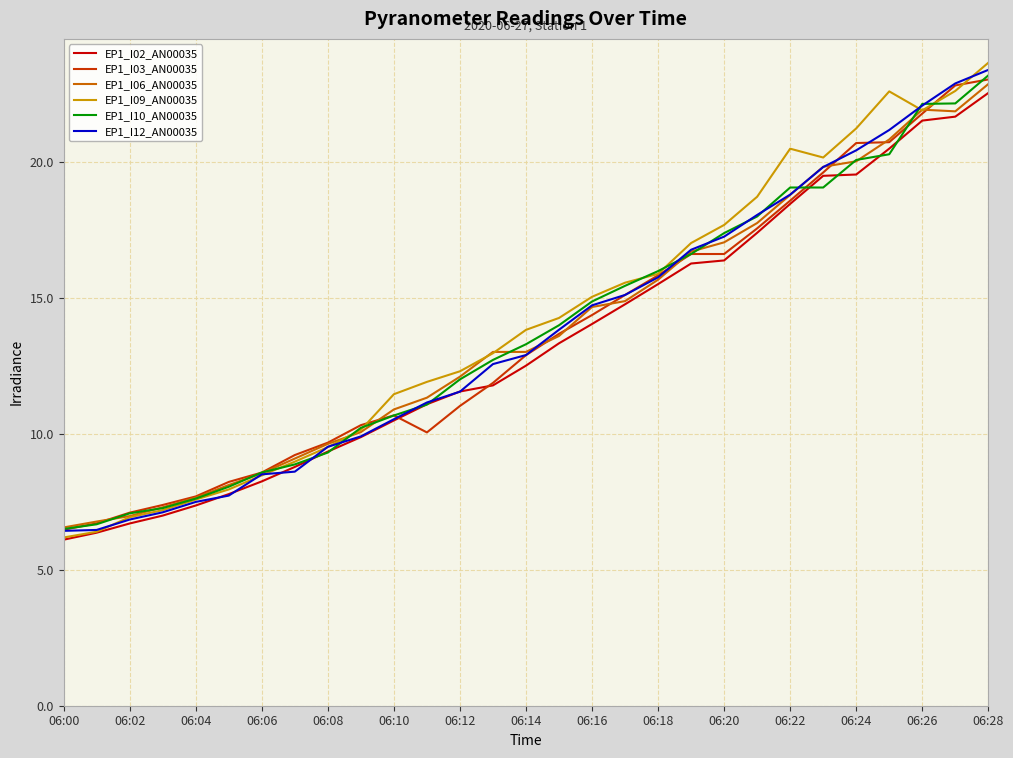

Is this an area chart (filled region under the line)?

No